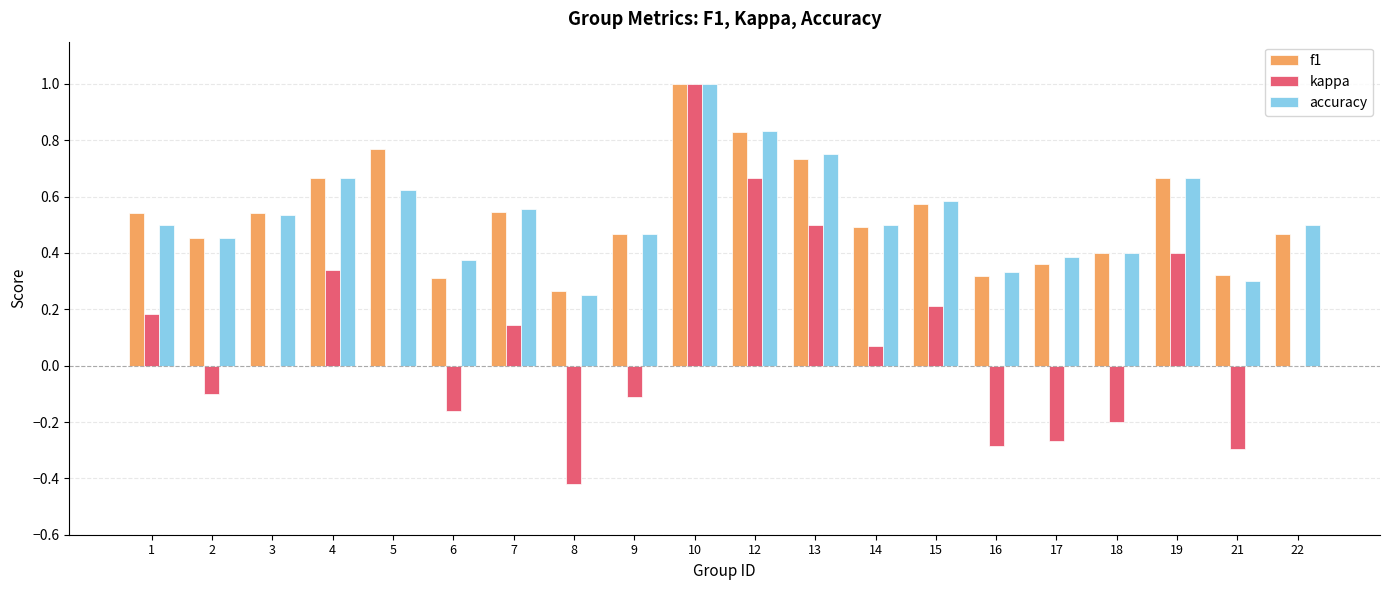

Count the number of categories in the chart.

20